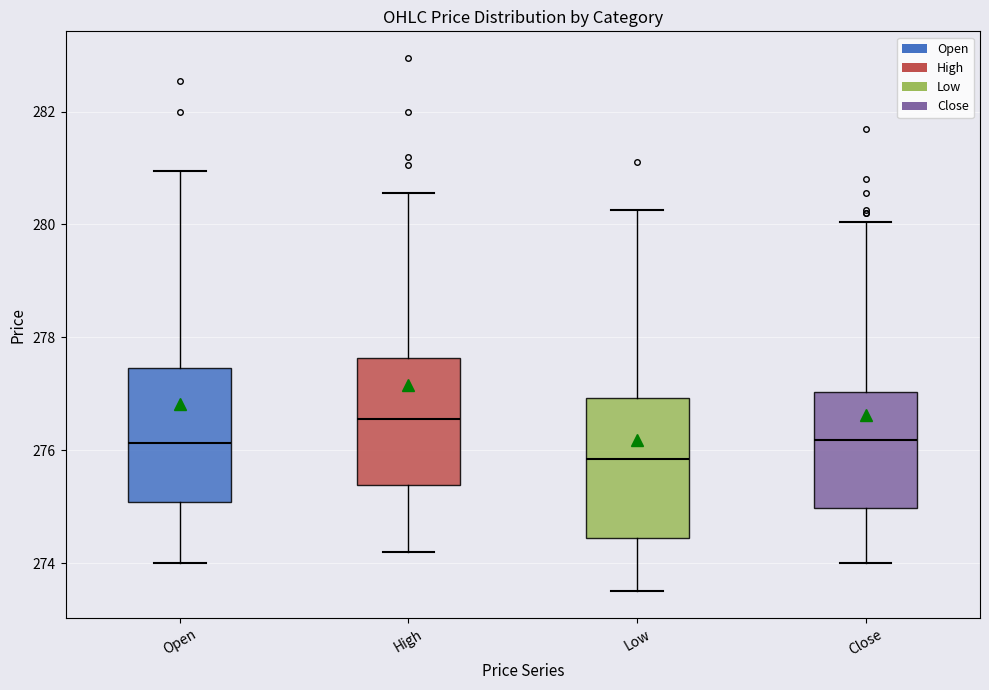

Reading left to right, transcribe this box plot: for each box, give where its median line is, the range the box spans, and where its two whiskers end, as read against the y-axis. The values are not printed on the chart, so give them approximately, as read against the axis.

Open: median 276.2, box 275.0 to 277.4, whiskers 274.0 to 281.0
High: median 276.6, box 275.4 to 277.6, whiskers 274.2 to 280.6
Low: median 275.8, box 274.4 to 277.0, whiskers 273.6 to 280.2
Close: median 276.2, box 275.0 to 277.0, whiskers 274.0 to 280.0